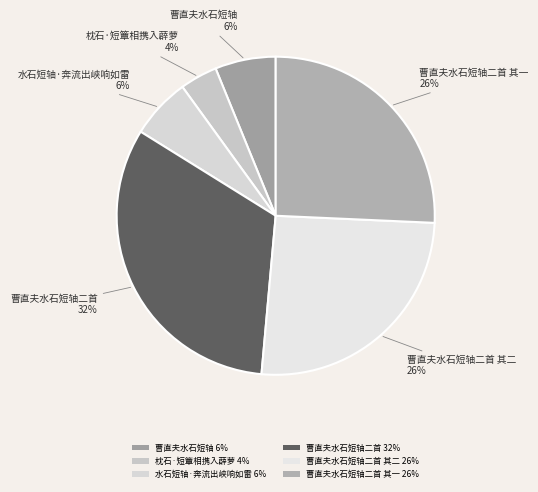

Is it true that 曹直夫水石短轴 6% is 6% of the pie?

True